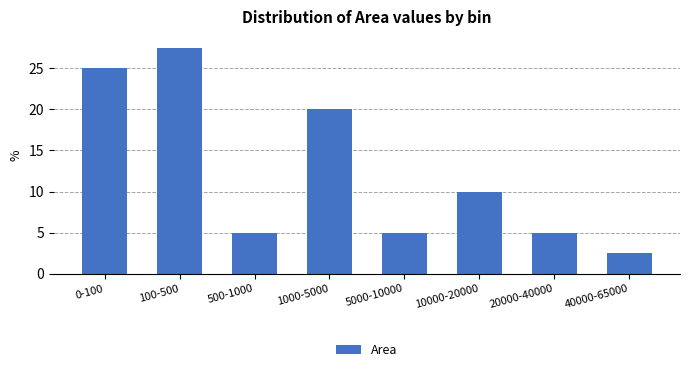

Reading left to right, list all the values displayed in this chart.

0-100=25.0	100-500=27.5	500-1000=5.0	1000-5000=20.0	5000-10000=5.0	10000-20000=10.0	20000-40000=5.0	40000-65000=2.5